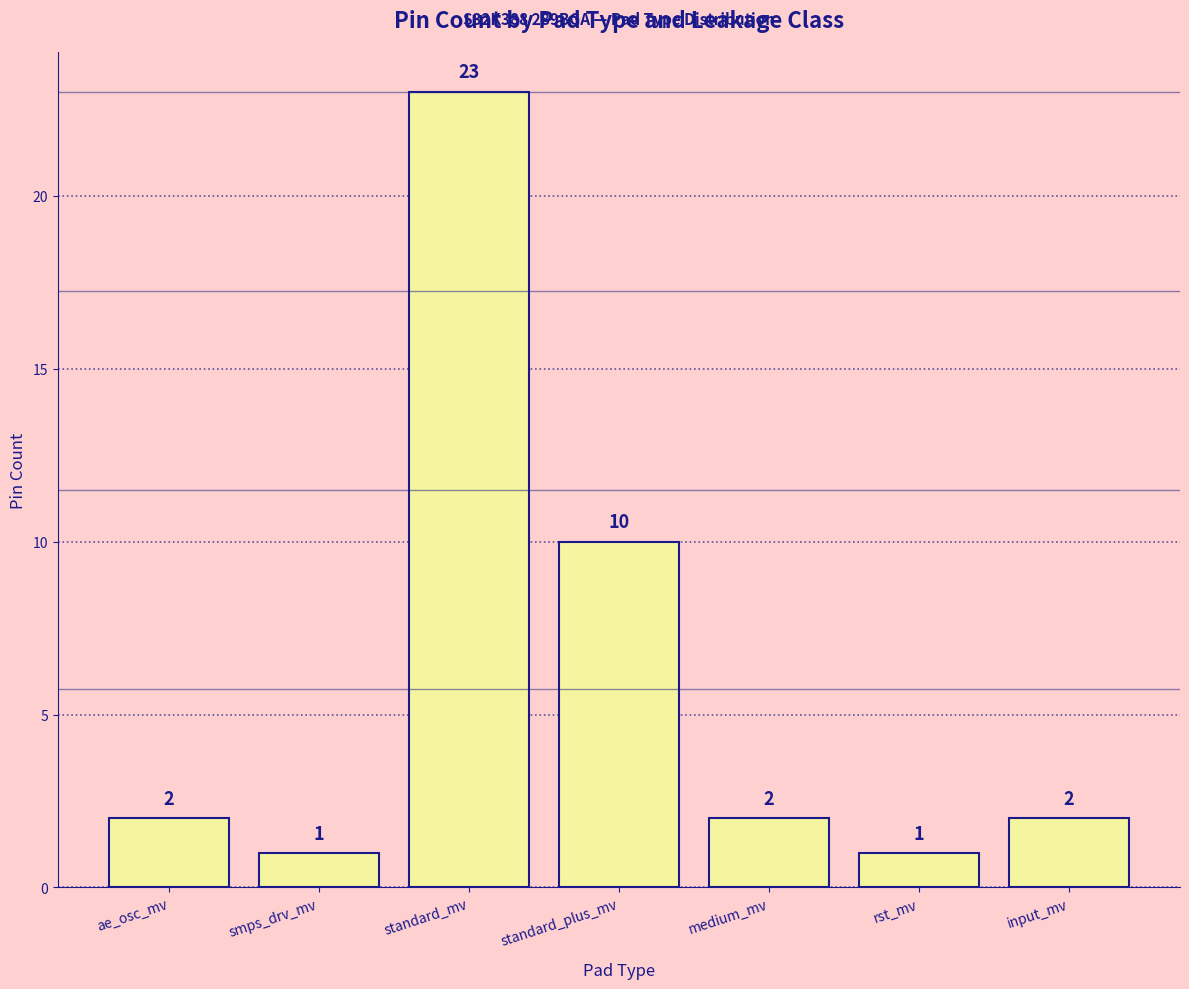

What is the sum of the values at standard_mv and ae_osc_mv?

25